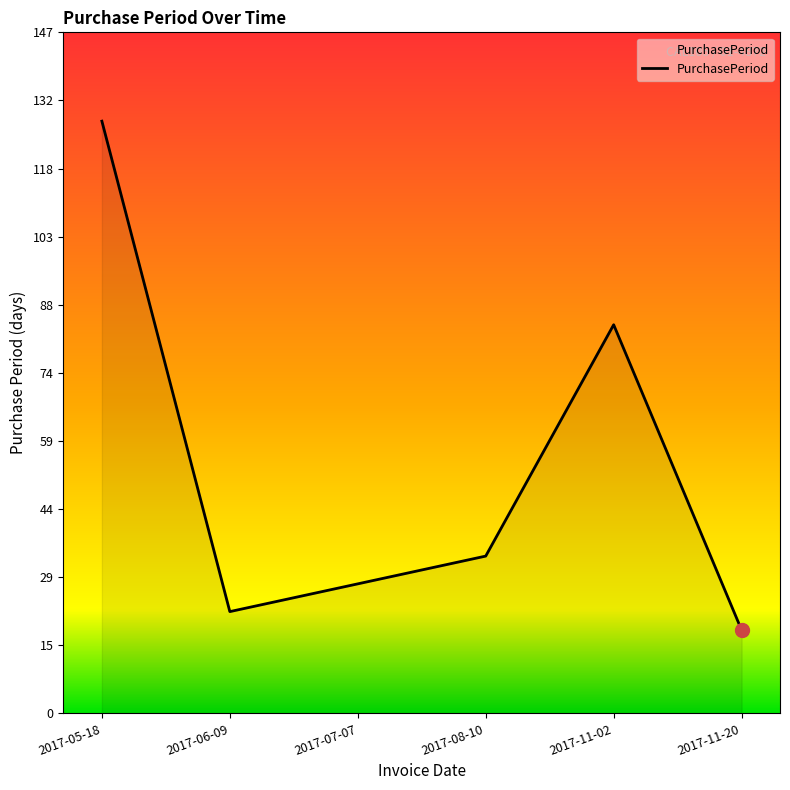

What is the approximate value at 2017-11-02, to the nearest 50?

100